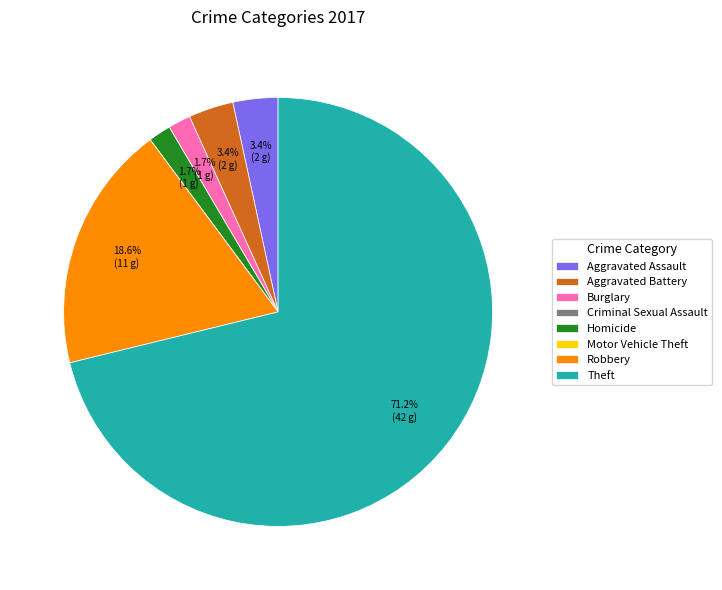

Is the sum of Aggravated Battery and Burglary greater than half?

No